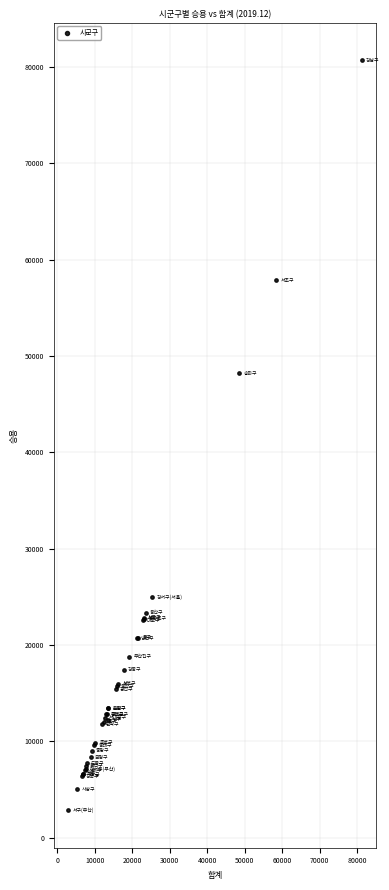

What Y value in the scatter plot is closest to 41793?

48200